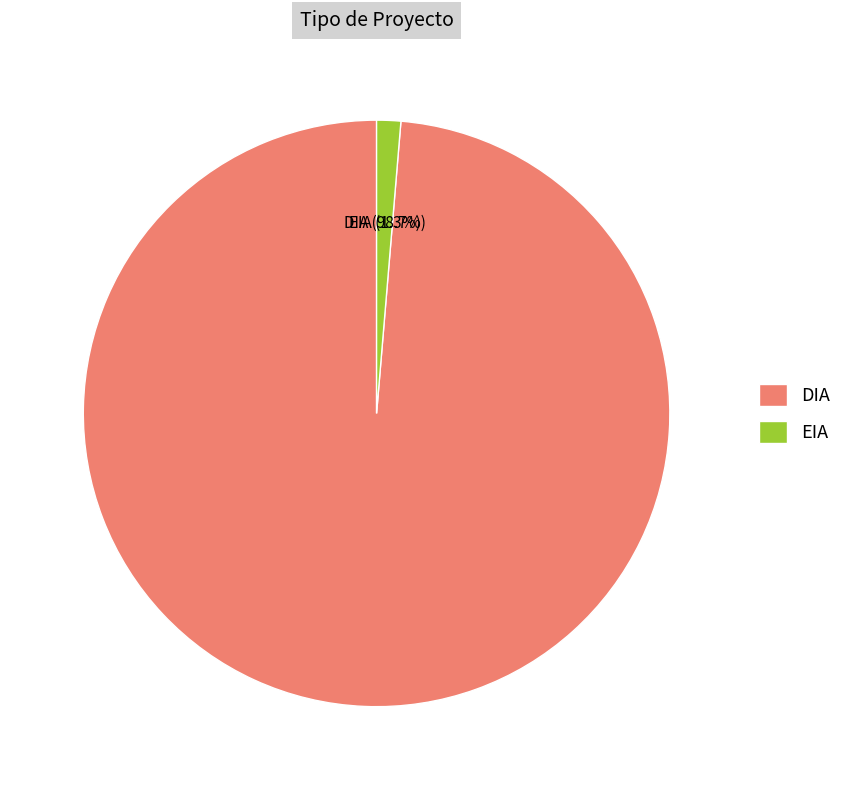

How many slices are in this pie chart?

2